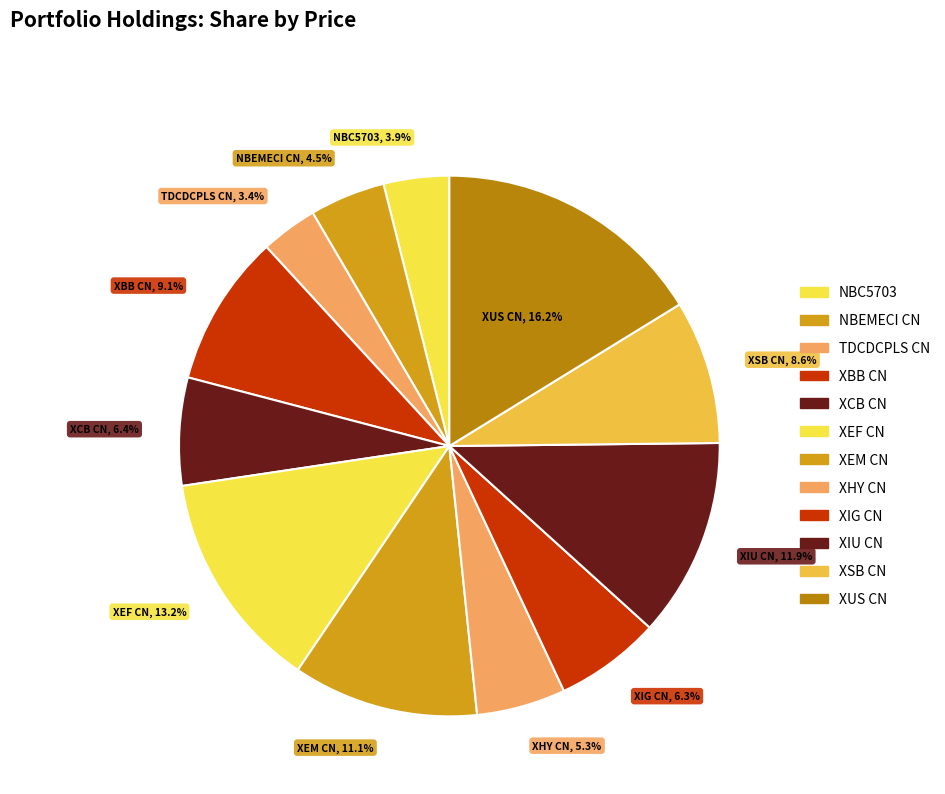

Which category has the biggest portion of the pie?

XUS CN